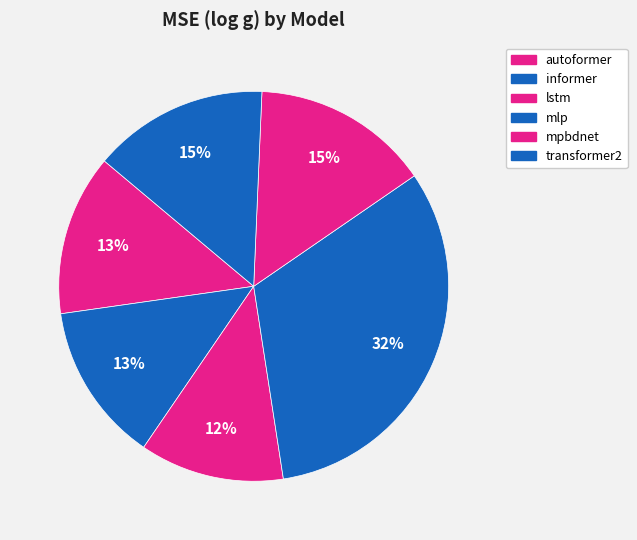

Count the number of slices in the pie.

6